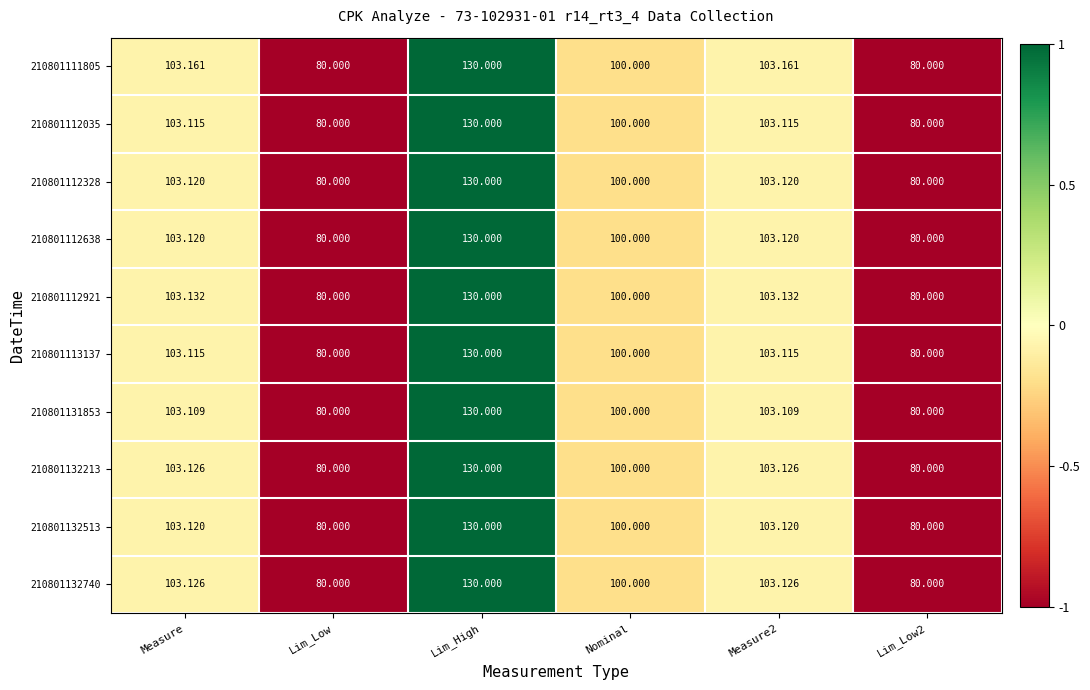

At which category is the sum across all series the highest?

Lim_High